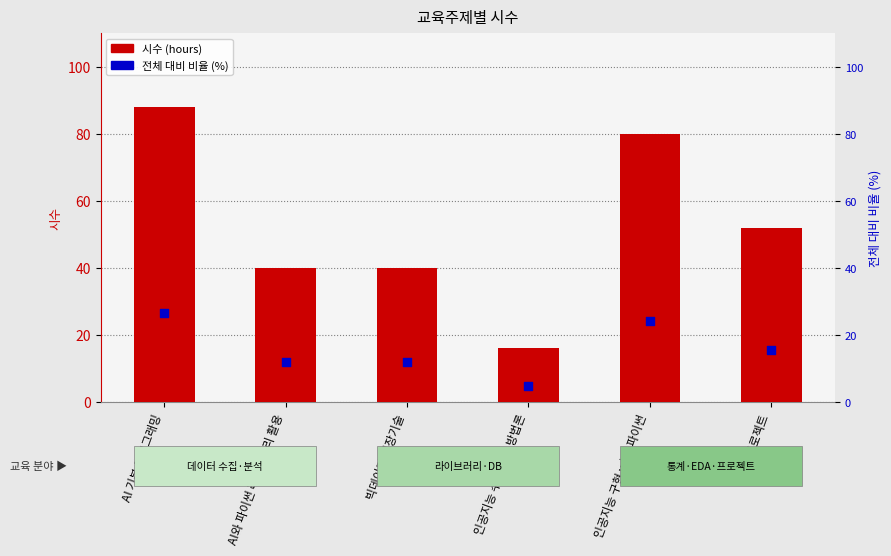

At which category is the sum across all series the highest?

AI 기본 프로그래밍